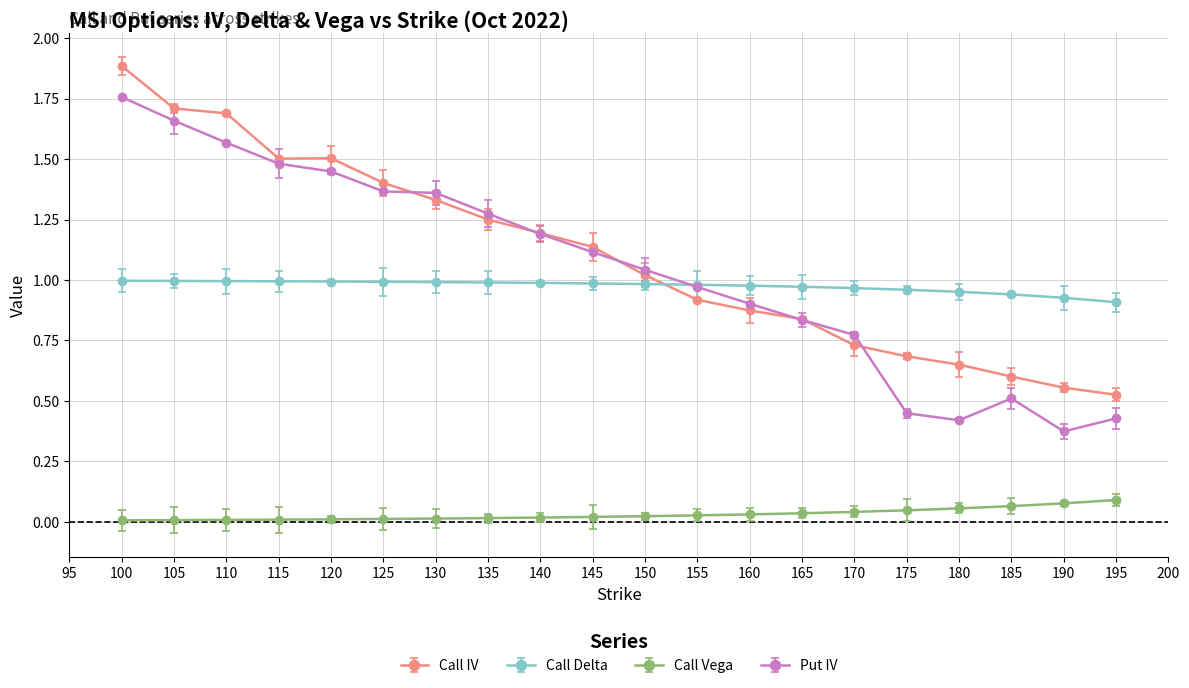

Rank the series at 125 from lowest to highest value.

Call Vega, Call Delta, Put IV, Call IV